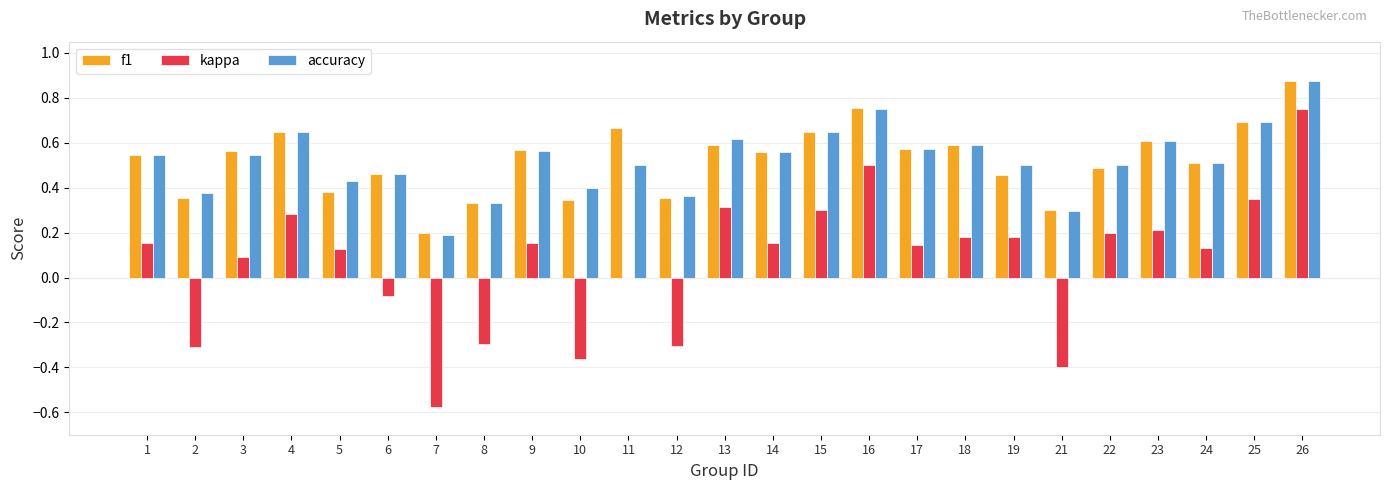

Is the value of accuracy at 4 greater than the value of f1 at 5?

Yes